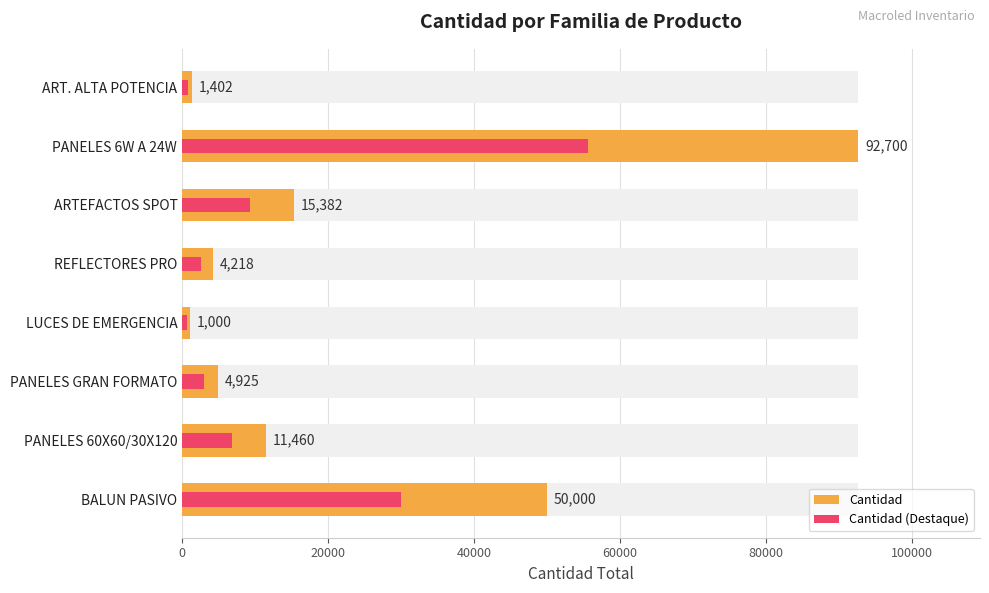

The value of Cantidad at LUCES DE EMERGENCIA is 1428.0. True or false?

False